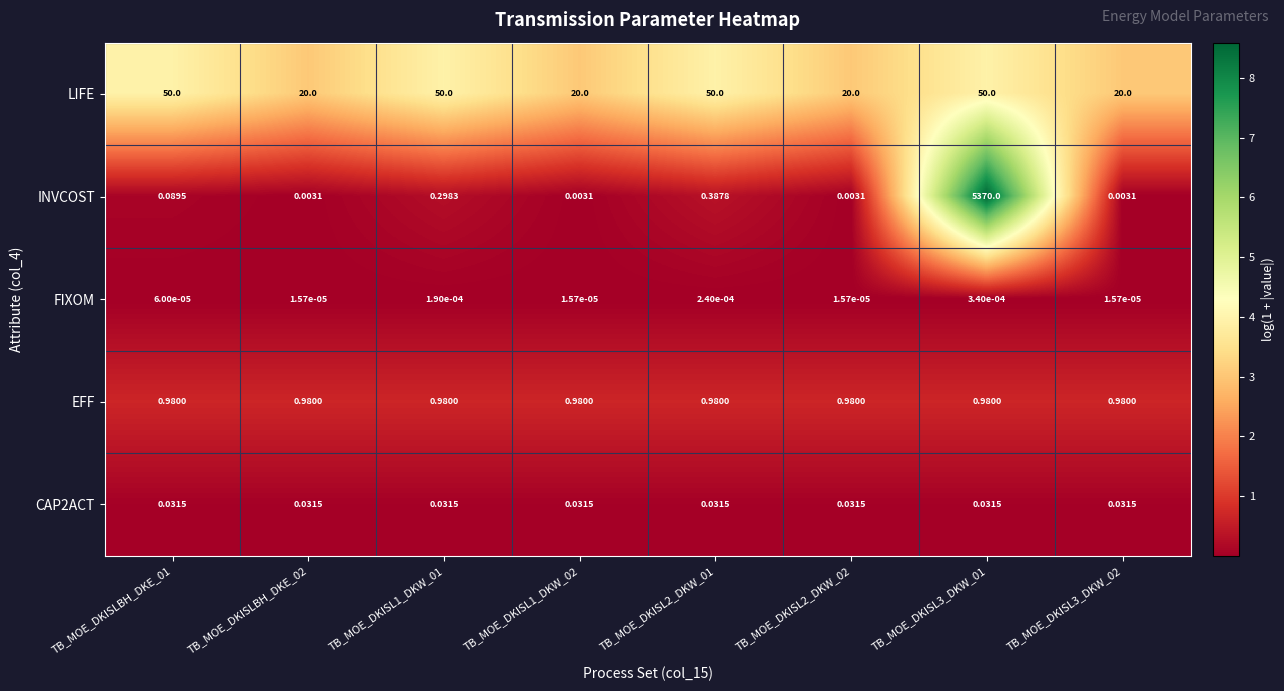

What is the total value across all series at TB_MOE_DKISL2_DKW_02?

21.0